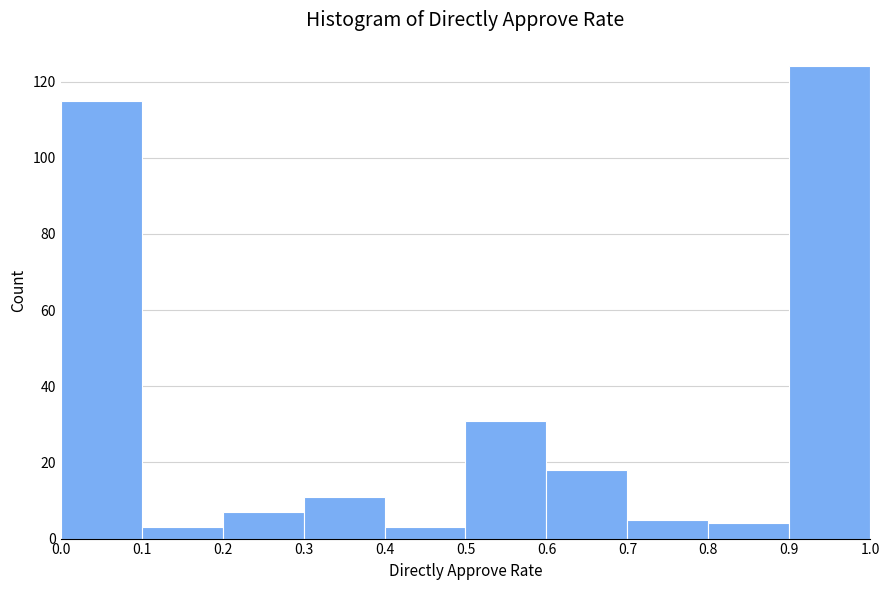

Reading left to right, list every bar in this chart as the range it spans on the x-axis followed by its height. The values are not printed on the chart, so give them approximately, as read against the axis.

0.0 to 0.1: 116
0.1 to 0.2: 4
0.2 to 0.3: 8
0.3 to 0.4: 12
0.4 to 0.5: 4
0.5 to 0.6: 32
0.6 to 0.7: 18
0.7 to 0.8: 6
0.8 to 0.9: 4
0.9 to 1.0: 124